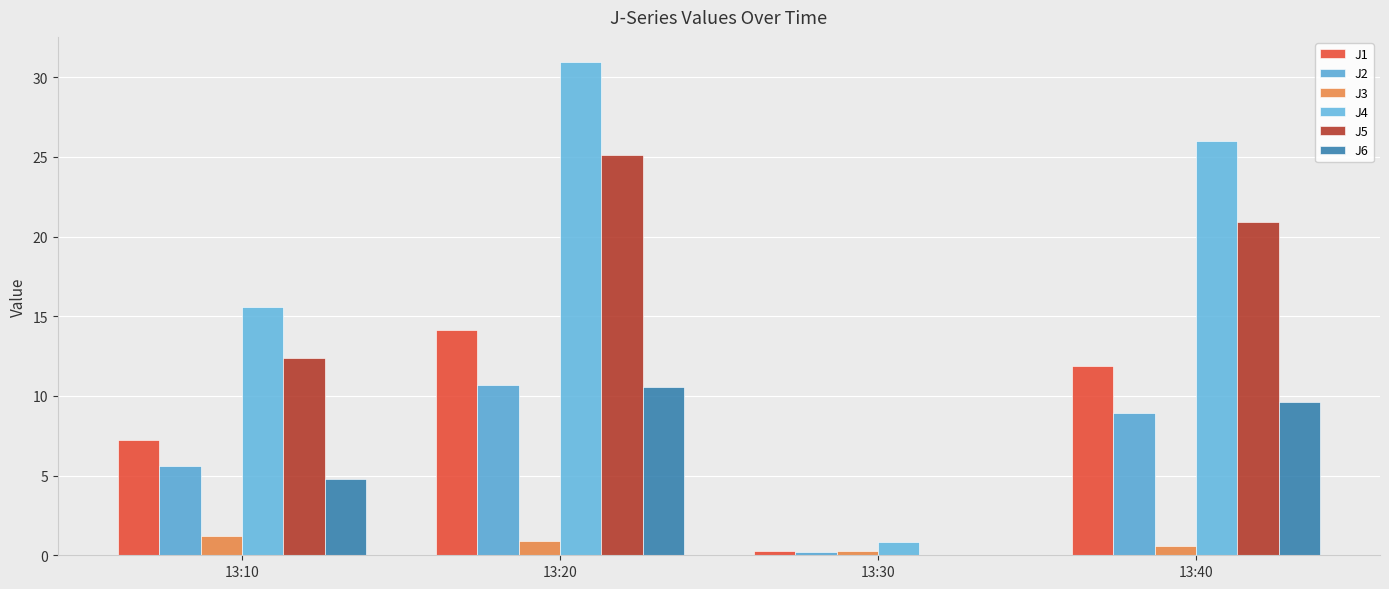

How many series are shown in this chart?

6